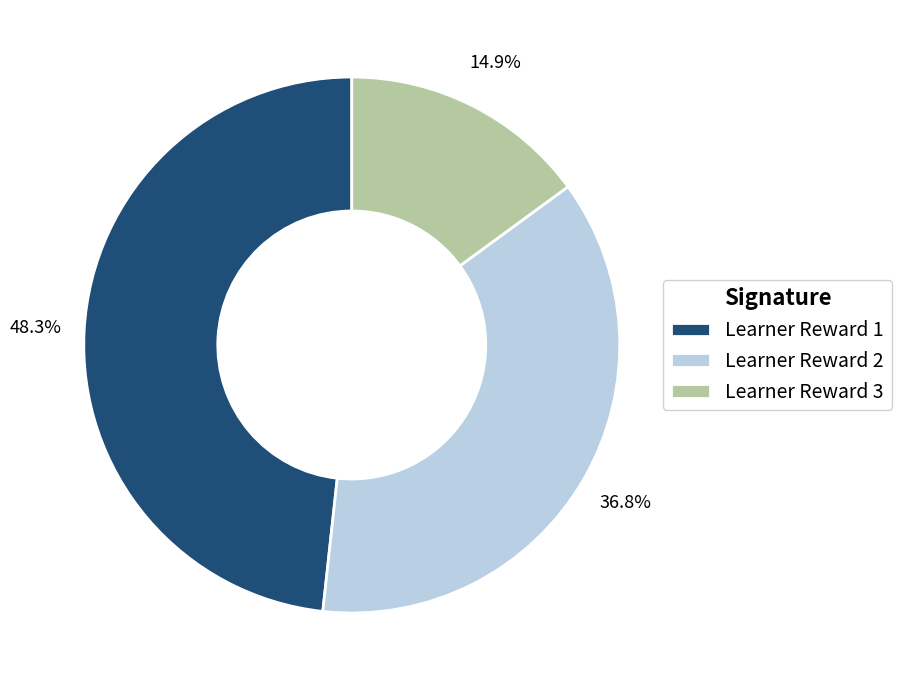

Which has a higher value, Learner Reward 2 or Learner Reward 1?

Learner Reward 1